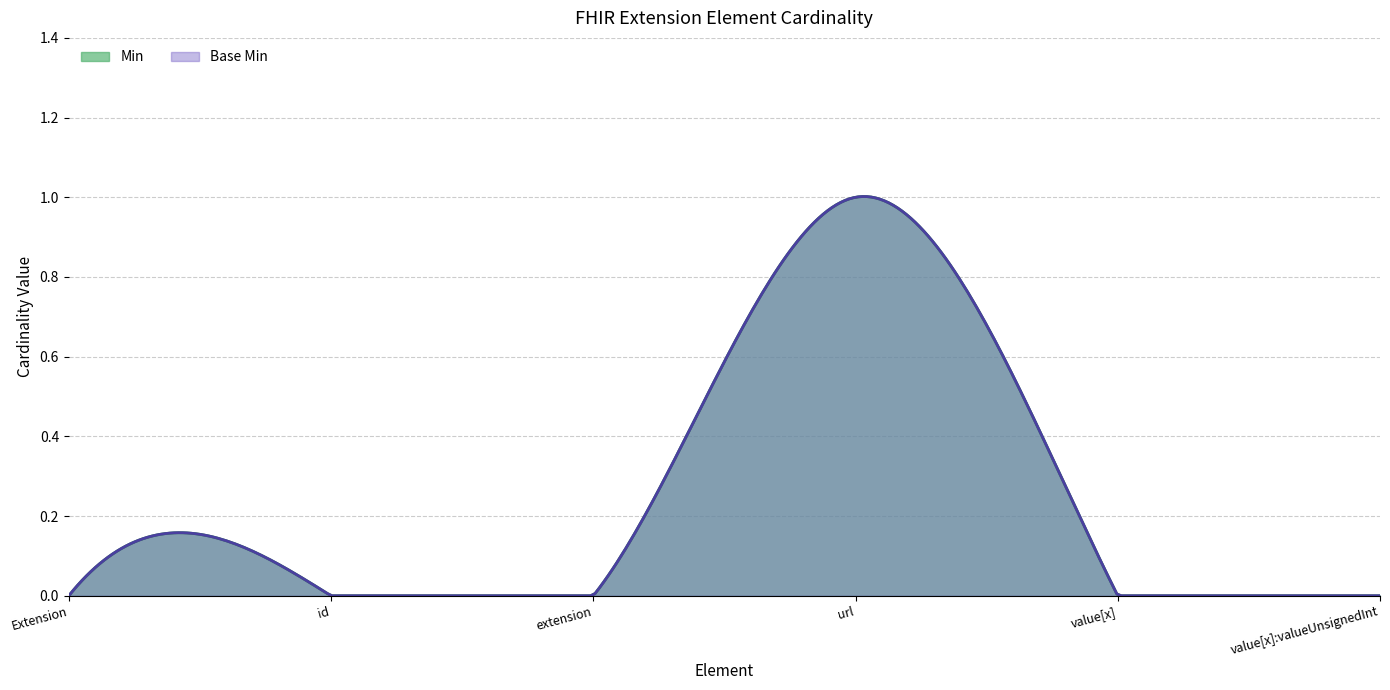

True or false: Base Min and Min intersect in this chart.

False